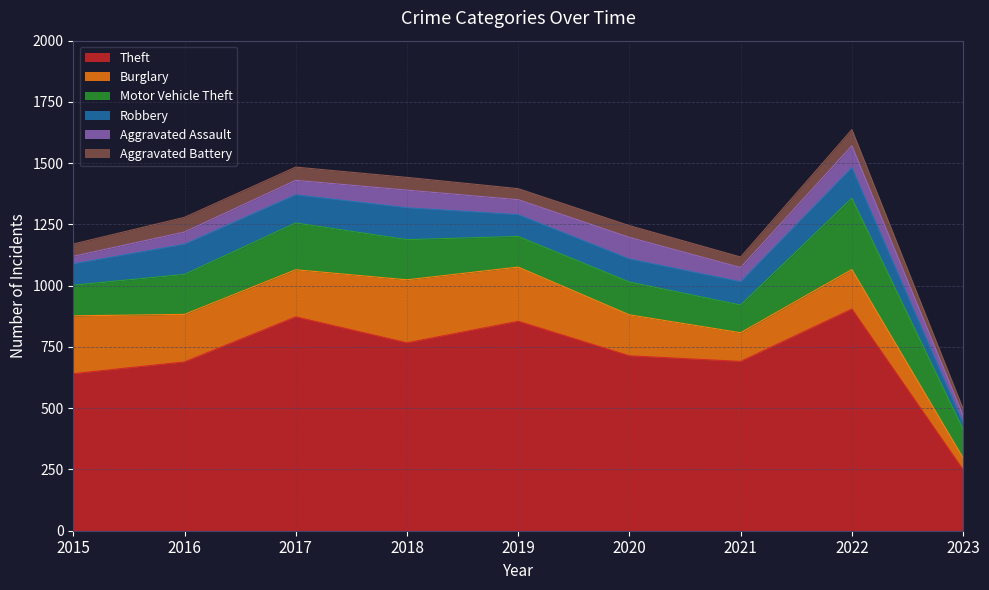

The value of Aggravated Assault at 2020 is 133. True or false?

False